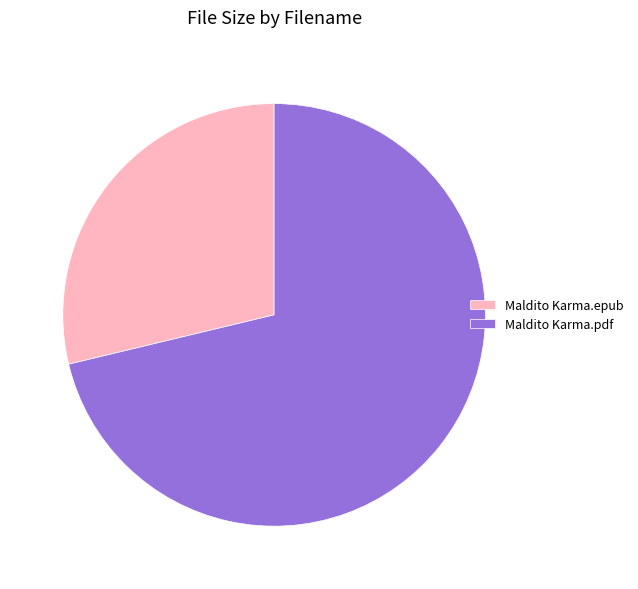

Approximately how many times larger is the value at Maldito Karma.epub compared to Maldito Karma.pdf?

0.4